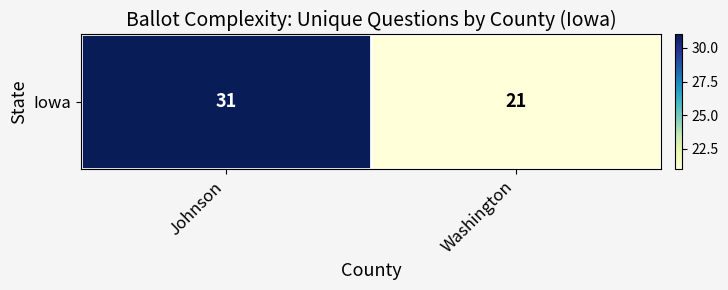

Reading right to left, extract all data points from this chart.

Washington=21	Johnson=31